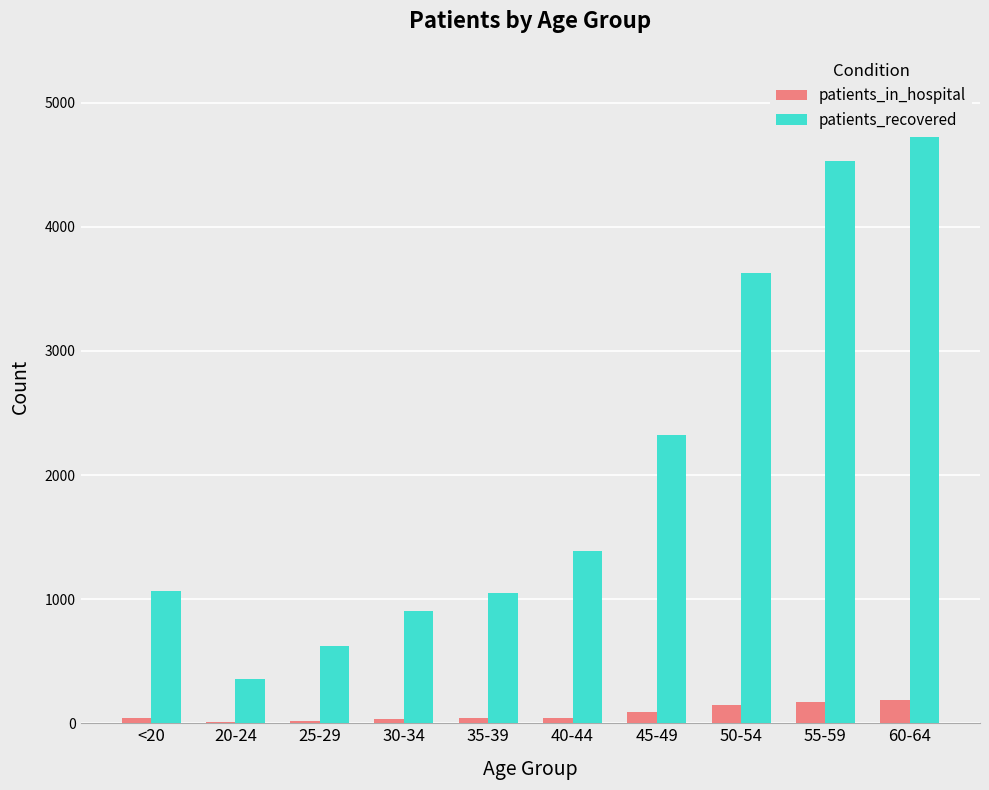

What is the difference between the patients_recovered values at 55-59 and 35-39?

3479